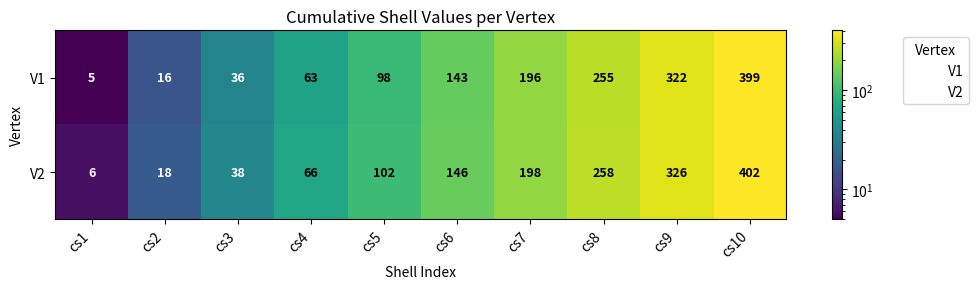

At which category is the sum across all series the highest?

cs10